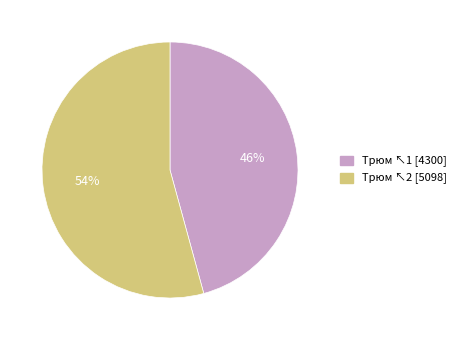

Is there a majority slice in this chart?

Yes